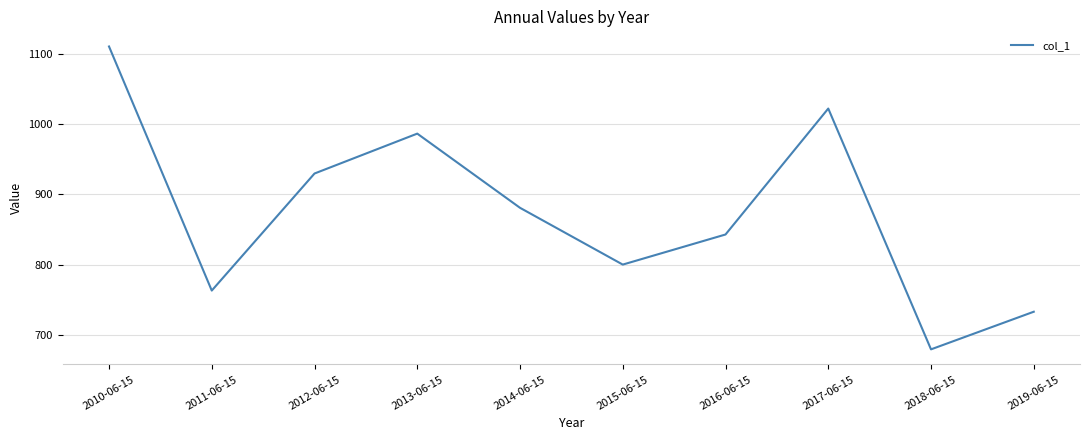

What is the change in value from 2011-06-15 to 2016-06-15?

+79.8